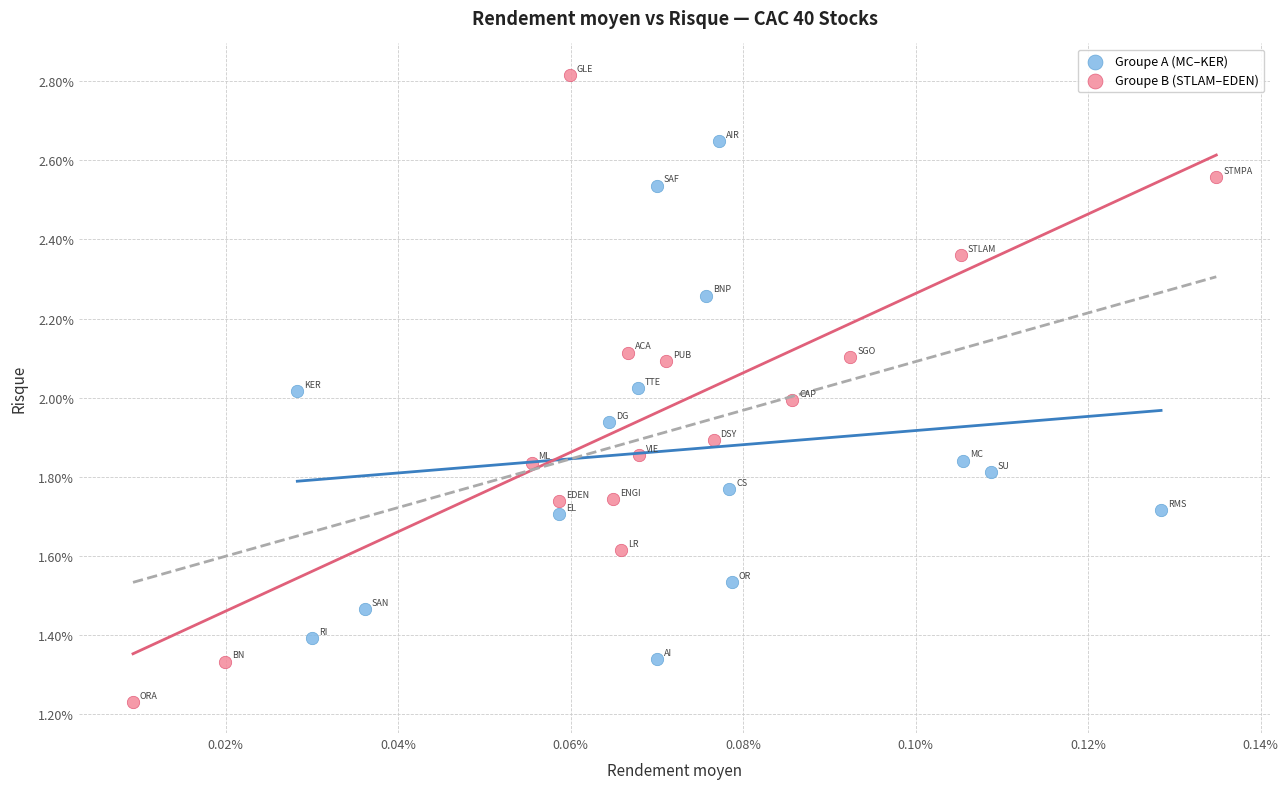

Which series contains the highest Y value?

Groupe B (STLAM–EDEN)